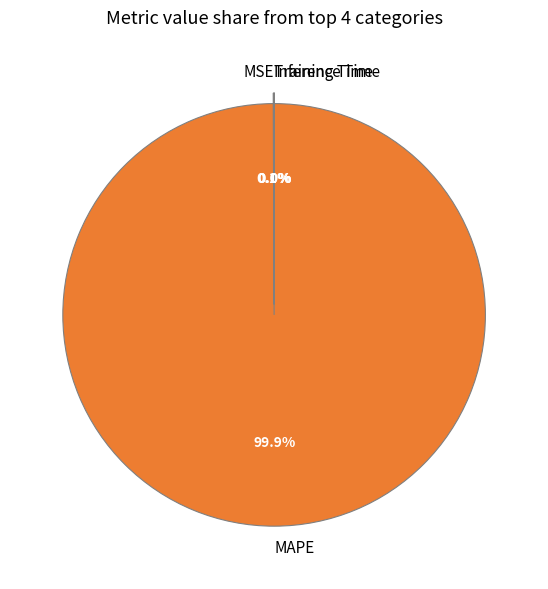

Which slice is the largest?

MAPE